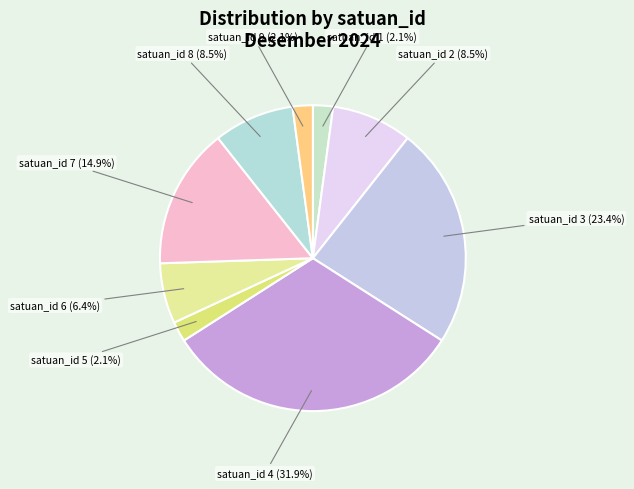

Count the number of slices in the pie.

9